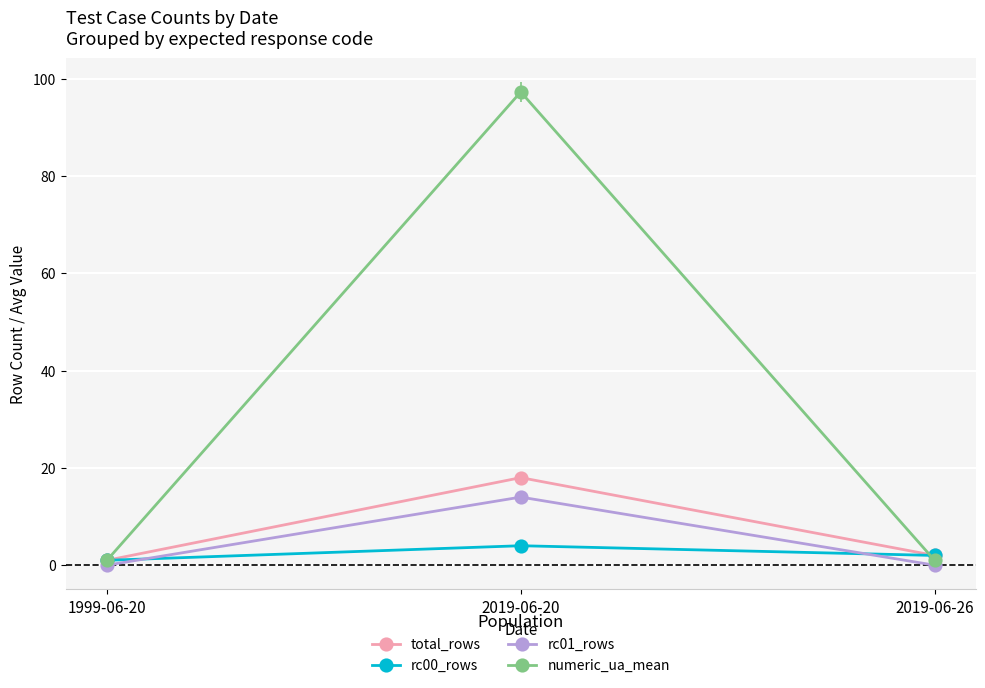

The value of rc01_rows at 2019-06-20 is 14.0. True or false?

True